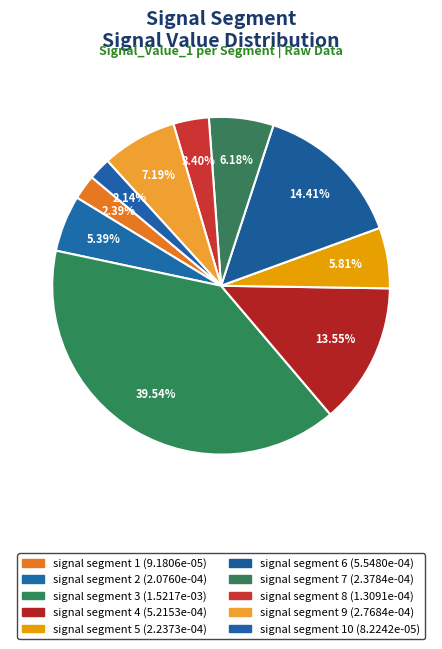

Which category has the smallest portion of the pie?

signal segment 10